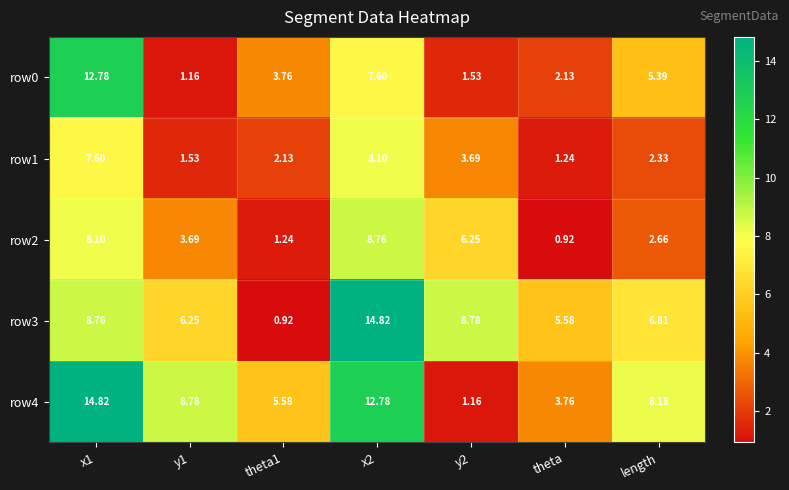

At which label is row0 closest to 6?

length